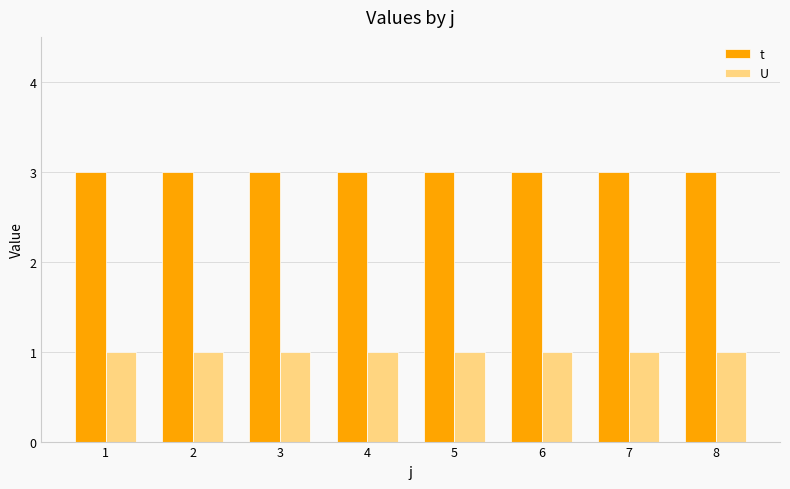

The U series shows 1 at 3. True or false?

True